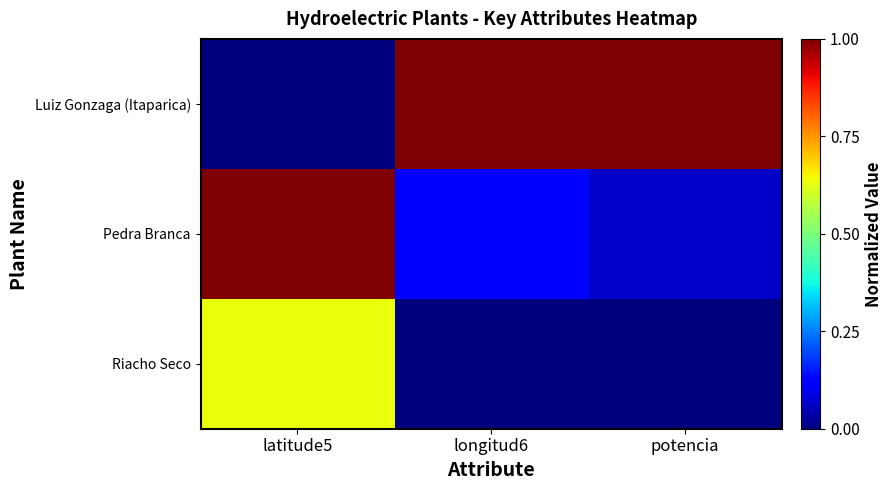

How many series are shown in this chart?

3